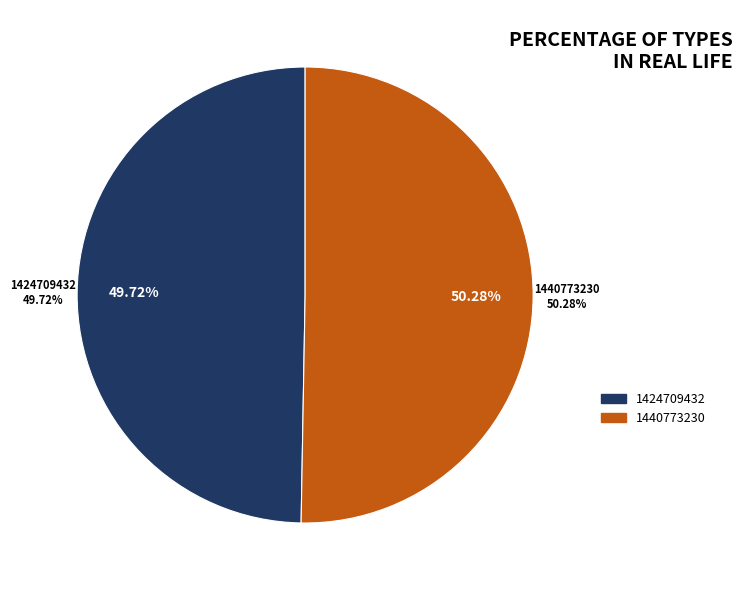

What is the largest slice in the pie chart?

1440773230